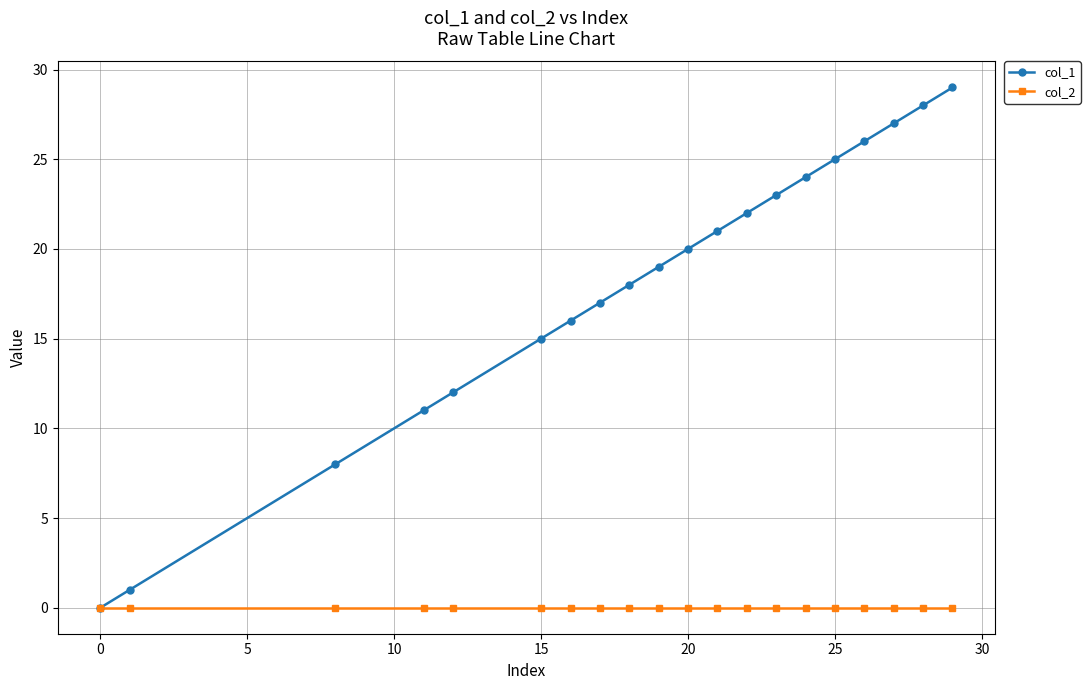

True or false: col_1 has more than 2 interior local peaks.

False